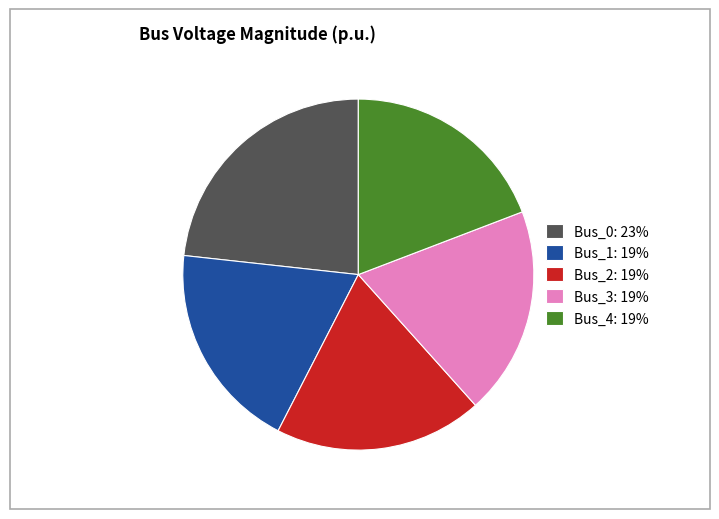

Is Bus_2: 19% the majority of the pie?

No